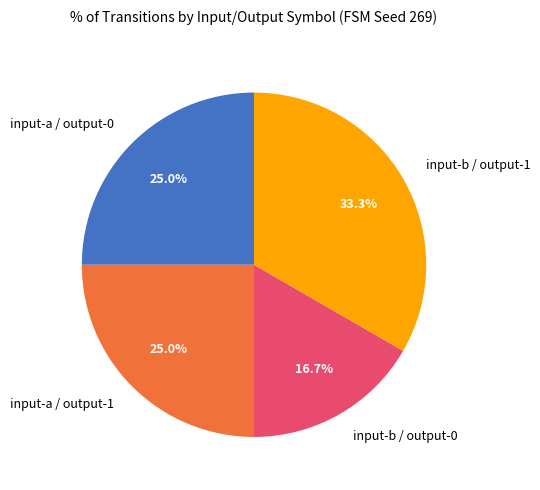

Between input-b / output-1 and input-a / output-0, which is larger?

input-b / output-1